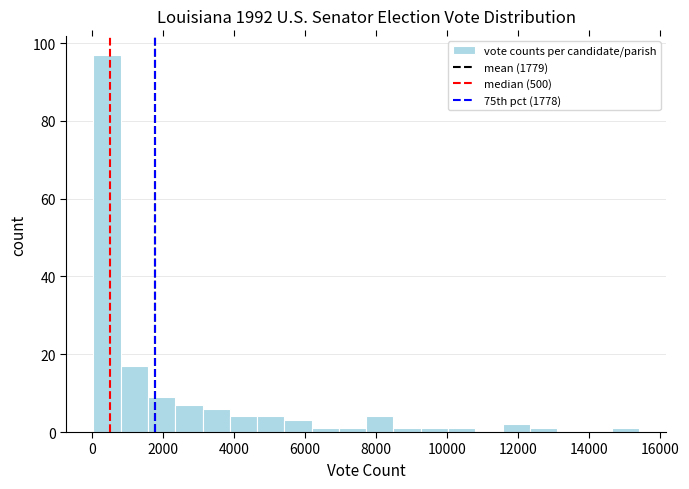

Around what value on the x-axis is the tallest bar? Give the approximate position of its centre, as read against the axis.

400